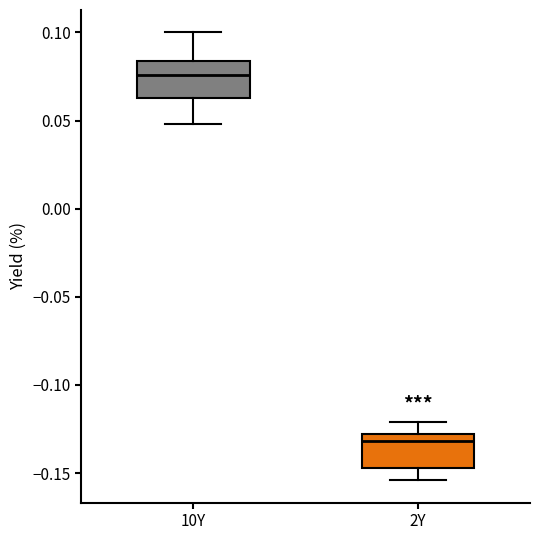

Reading left to right, read every box against the y-axis: the position of its median line, the range the box covers, and the ends of its whiskers. The values are not printed on the chart, so give them approximately, as read against the axis.

10Y: median 0.075, box 0.065 to 0.085, whiskers 0.050 to 0.100
2Y: median -0.130 (just below the box's upper edge), box -0.145 to -0.130, whiskers -0.155 to -0.120